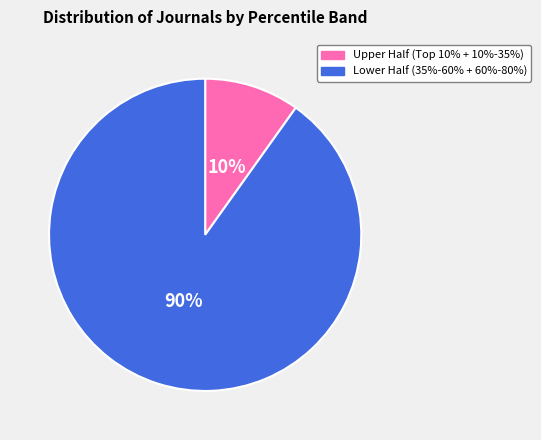

Does Lower Half (35%-60% + 60%-80%) represent more than half of the total?

Yes